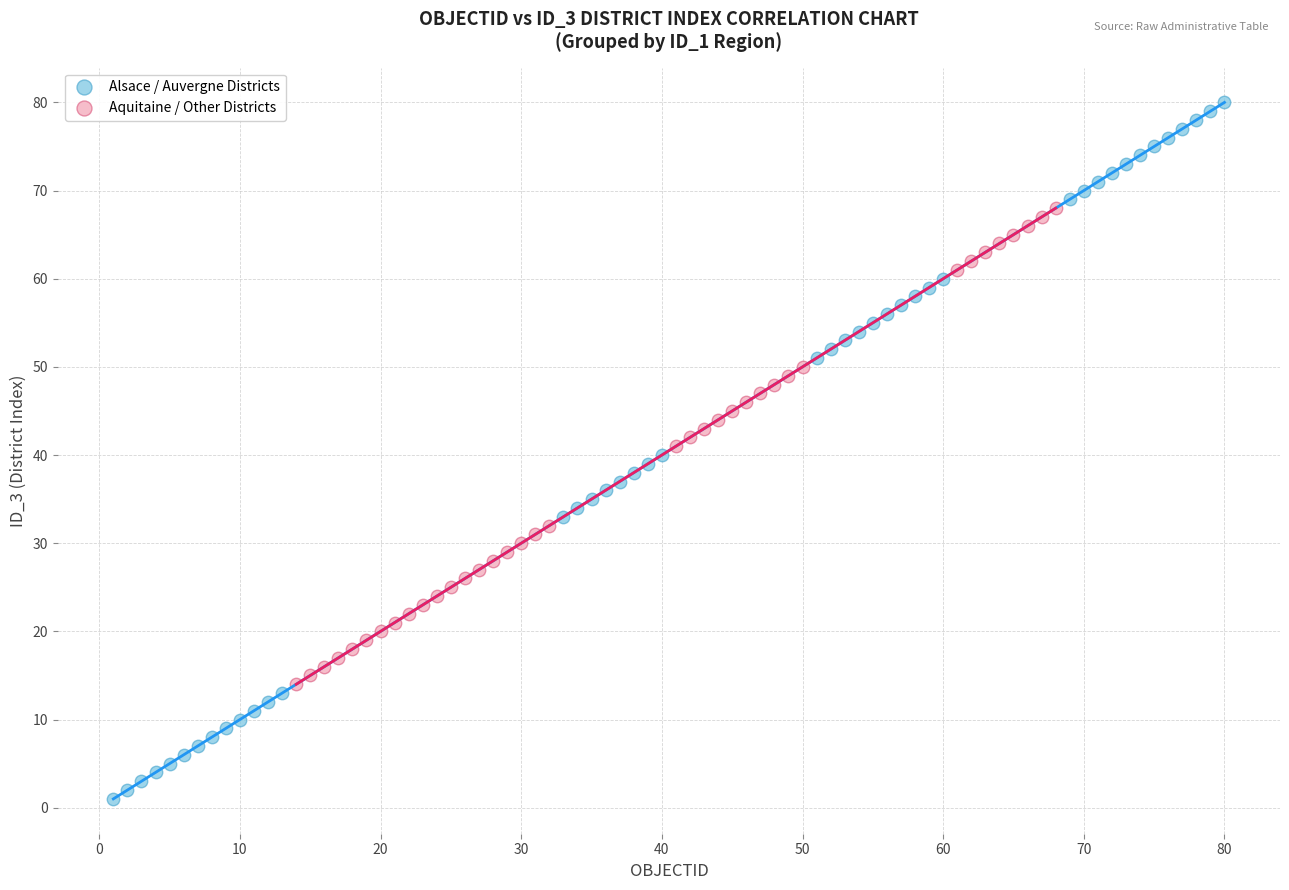

Which series contains the lowest Y value?

Alsace / Auvergne Districts